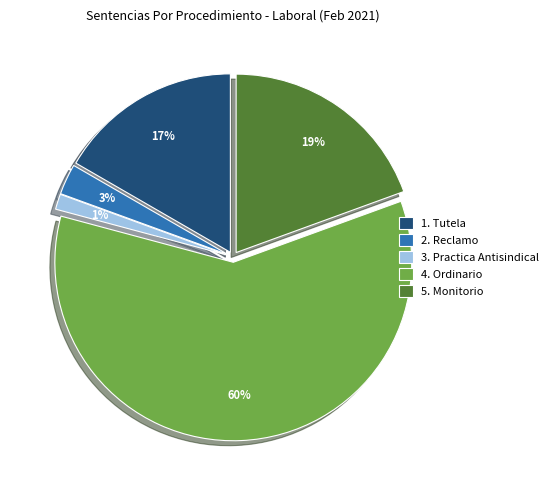

Is the sum of 2. Reclamo and 5. Monitorio greater than half?

No